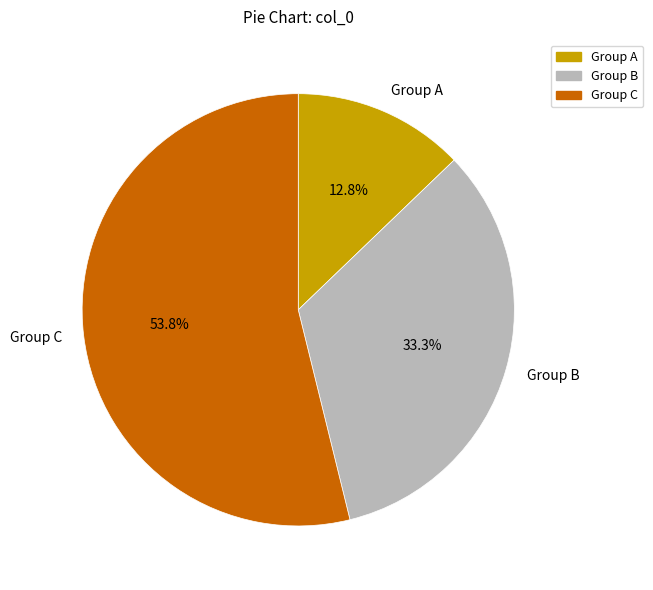

How many segments does this pie chart have?

3